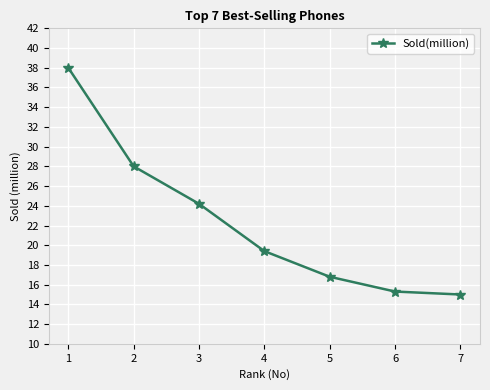

Where does the data first go above 19?

1